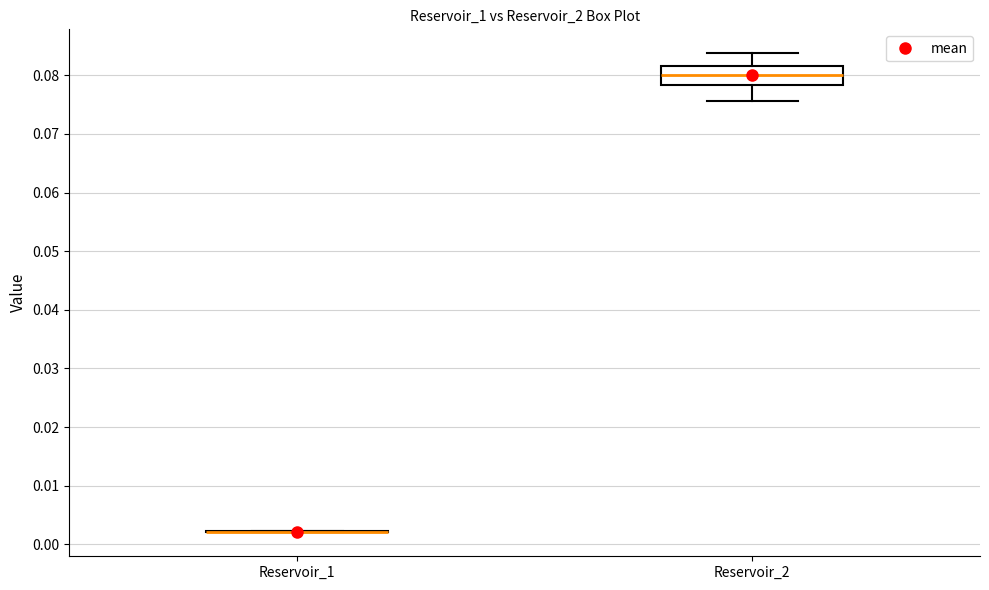

Comparing the boxes themselves (not the whiskers), which one is the tallest?

Reservoir_2